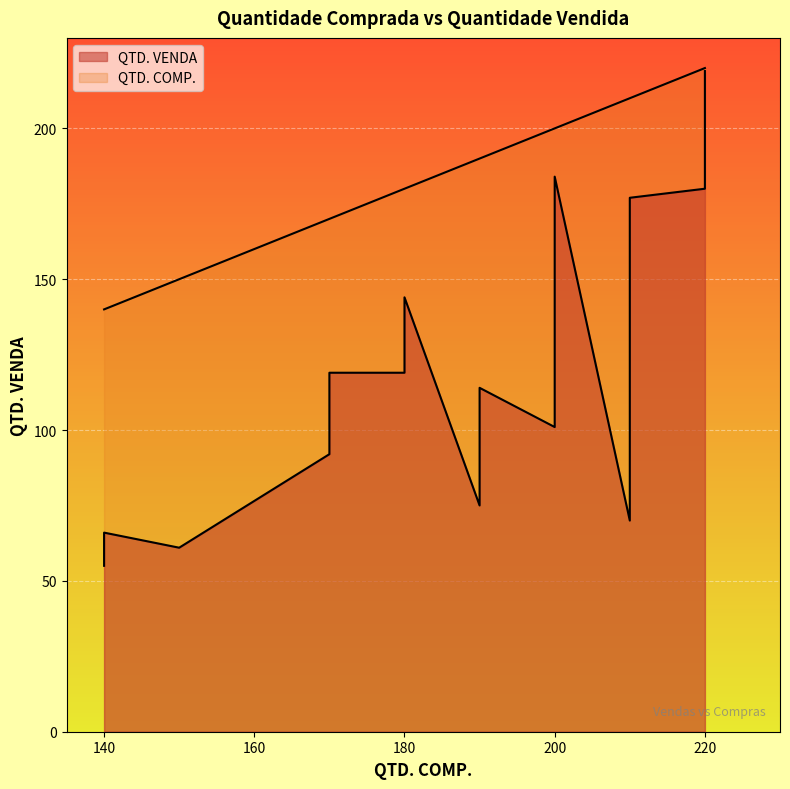

The chart shows a value of 36 at #014. True or false?

False